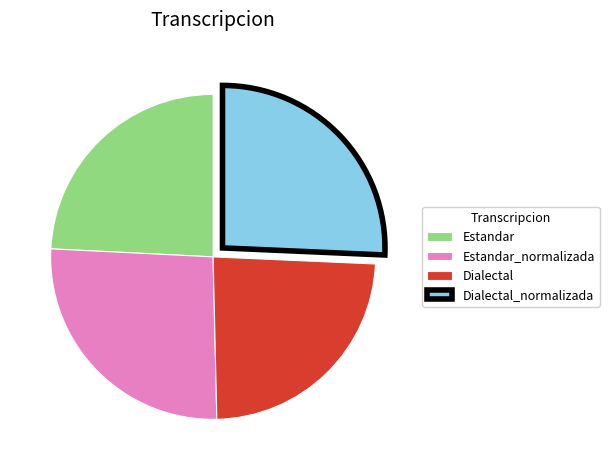

Does any single category account for the majority?

No